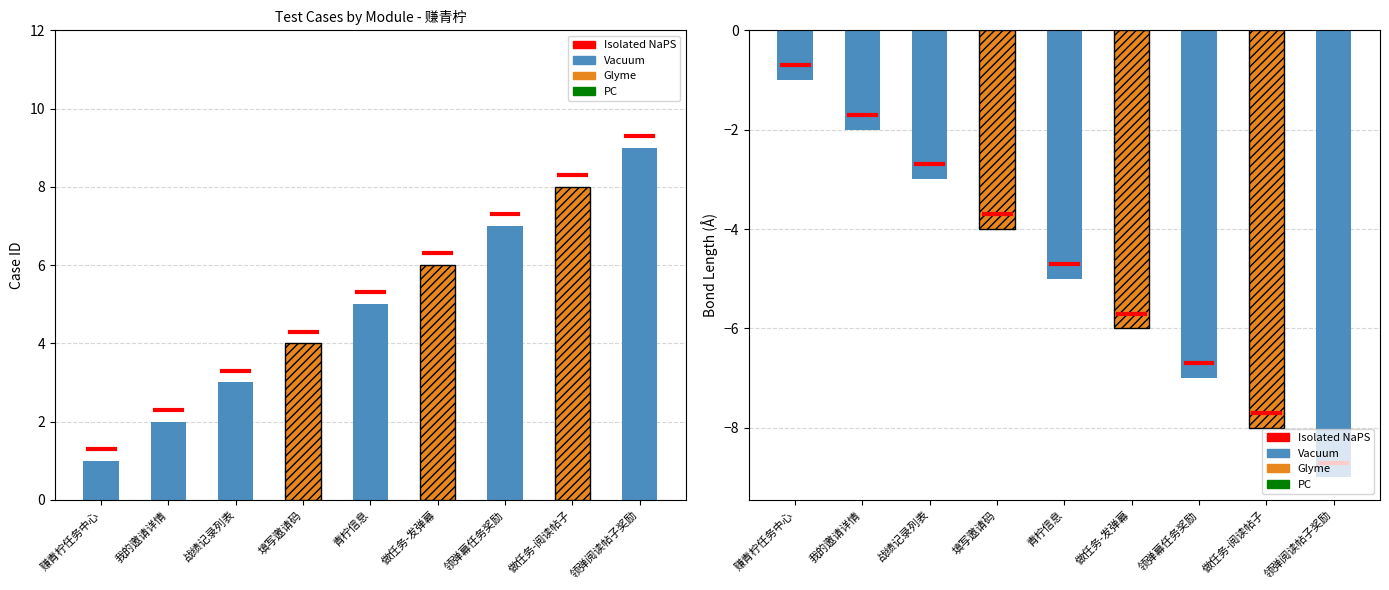

The value of yes at 填写邀请码 is -2. True or false?

False